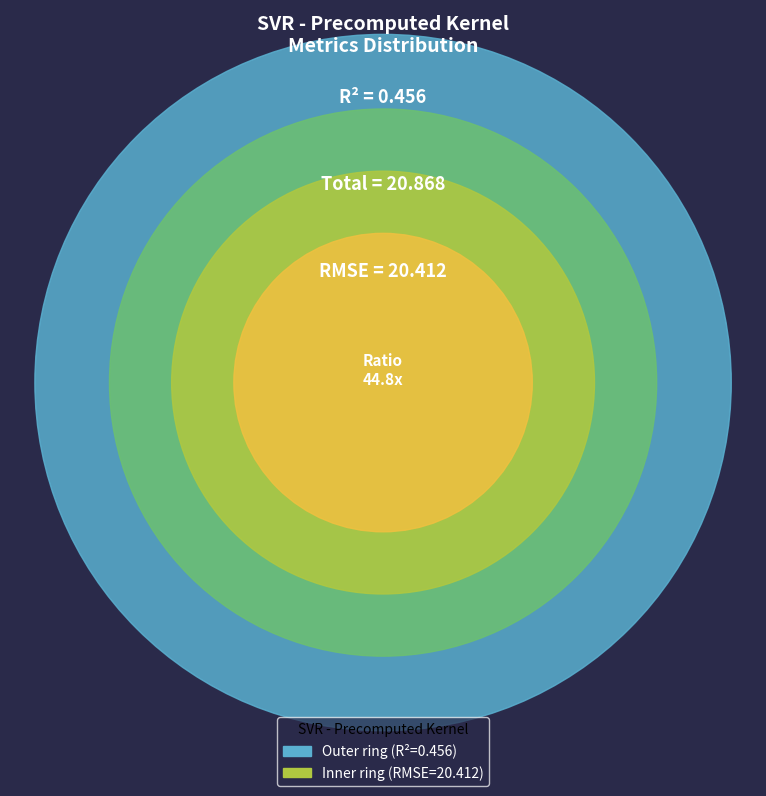

Which has a higher value, R-squared or RMSE?

RMSE